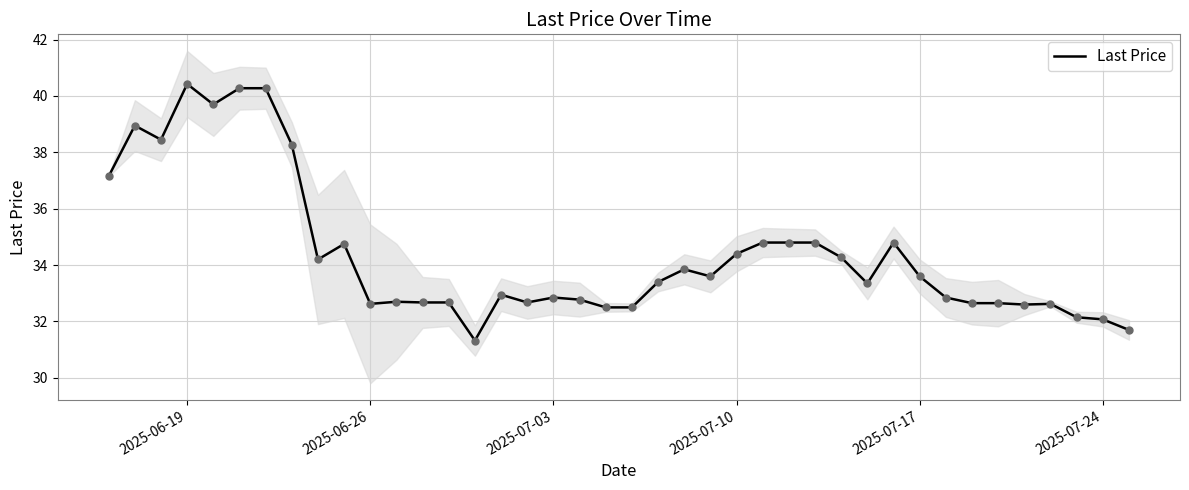

True or false: Last Price has a value of 55.7 at 2025-07-17.

False